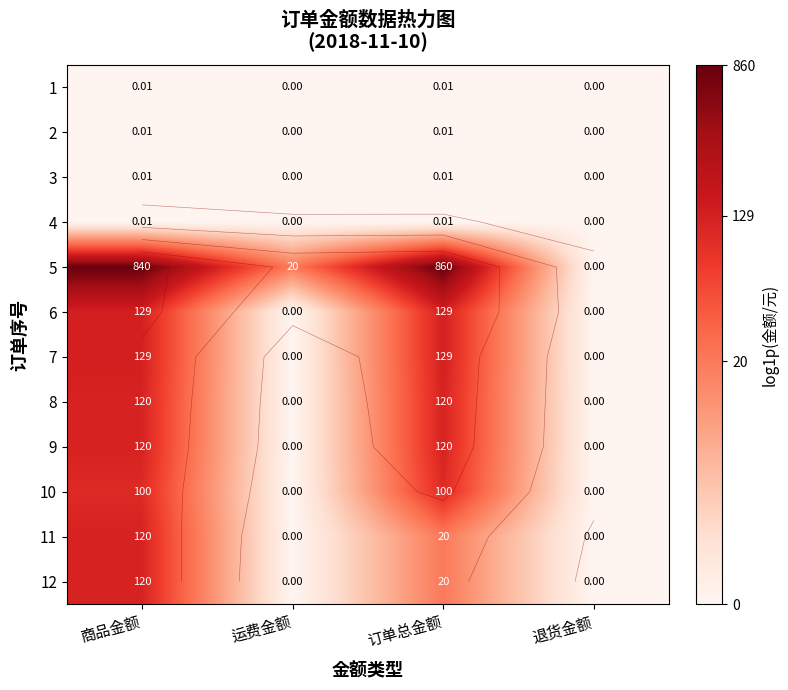

What is the difference between the maximum and second lowest values in the 11 series?

4.8